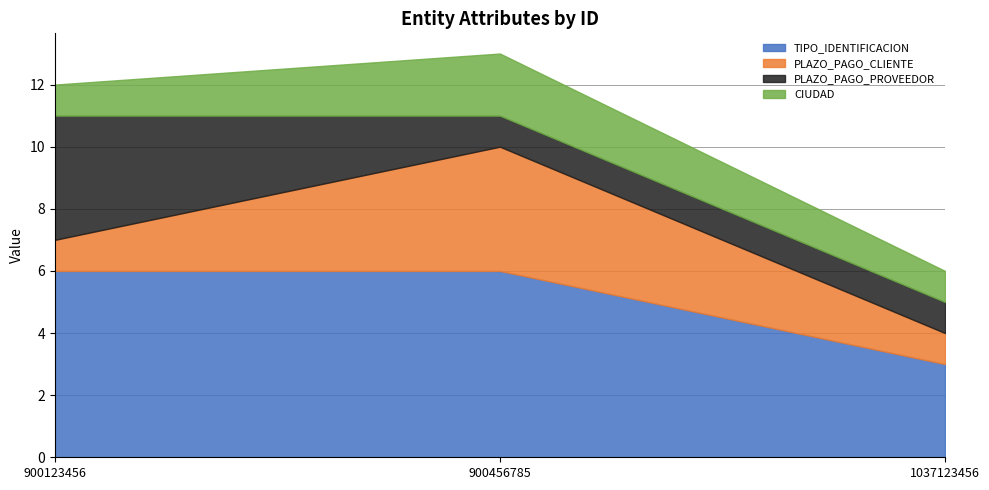

What is the sum of the TIPO_IDENTIFICACION values at 900456785 and 1037123456?

9